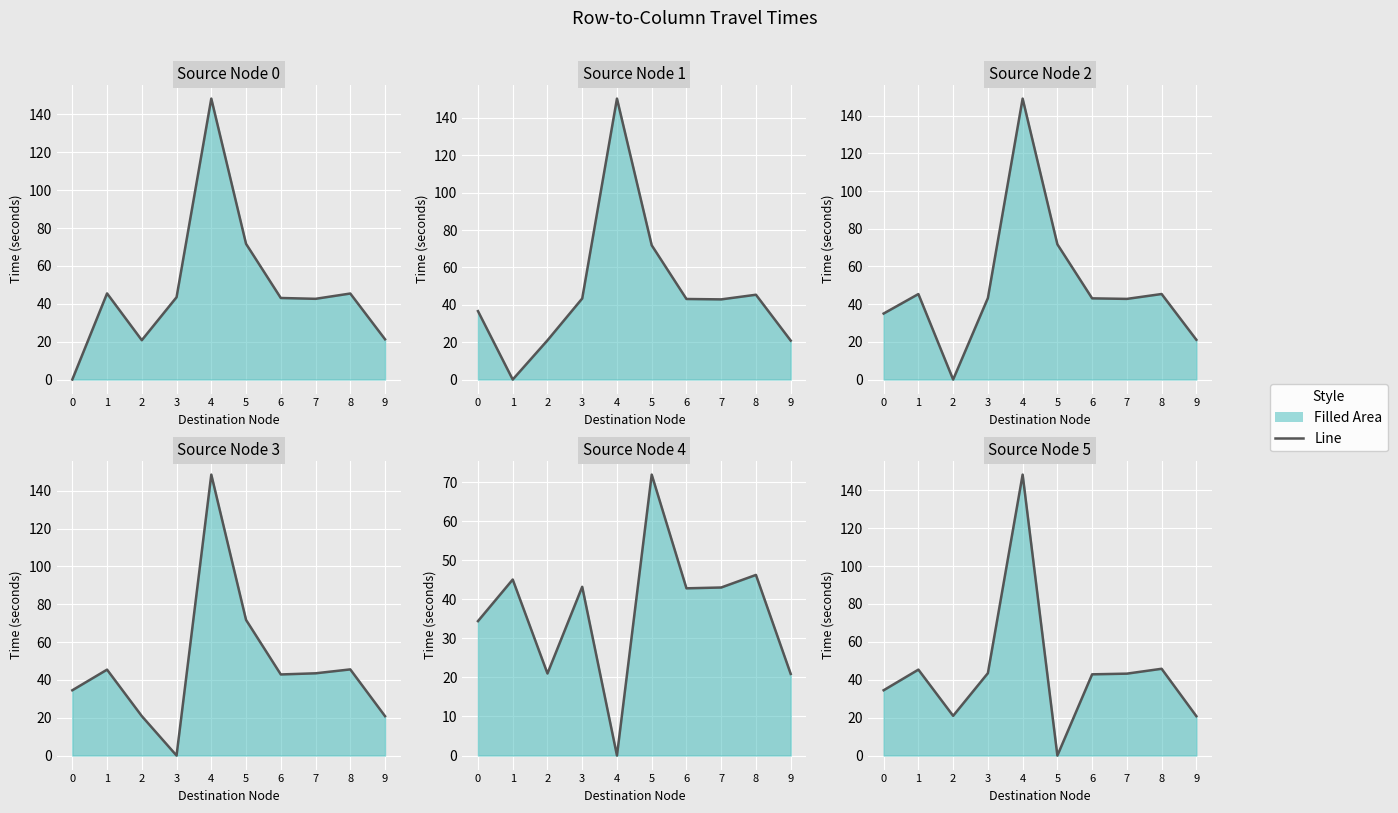

The value of Series 2 at 8 is 45.4. True or false?

True